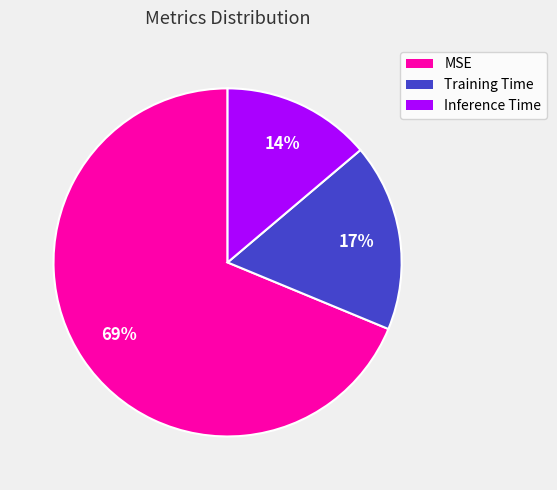

Which slice is the largest?

MSE